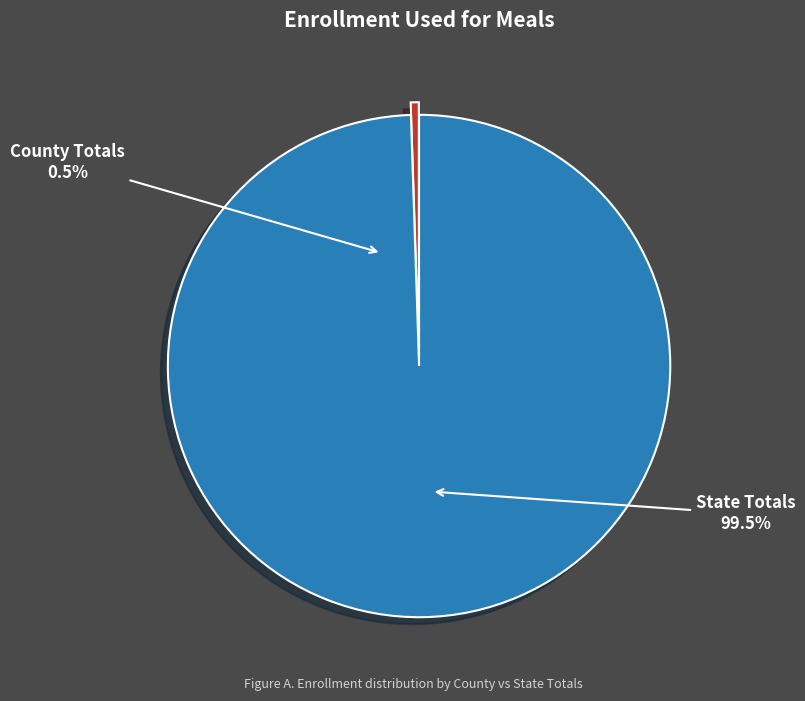

Which category accounts for the majority?

State Totals